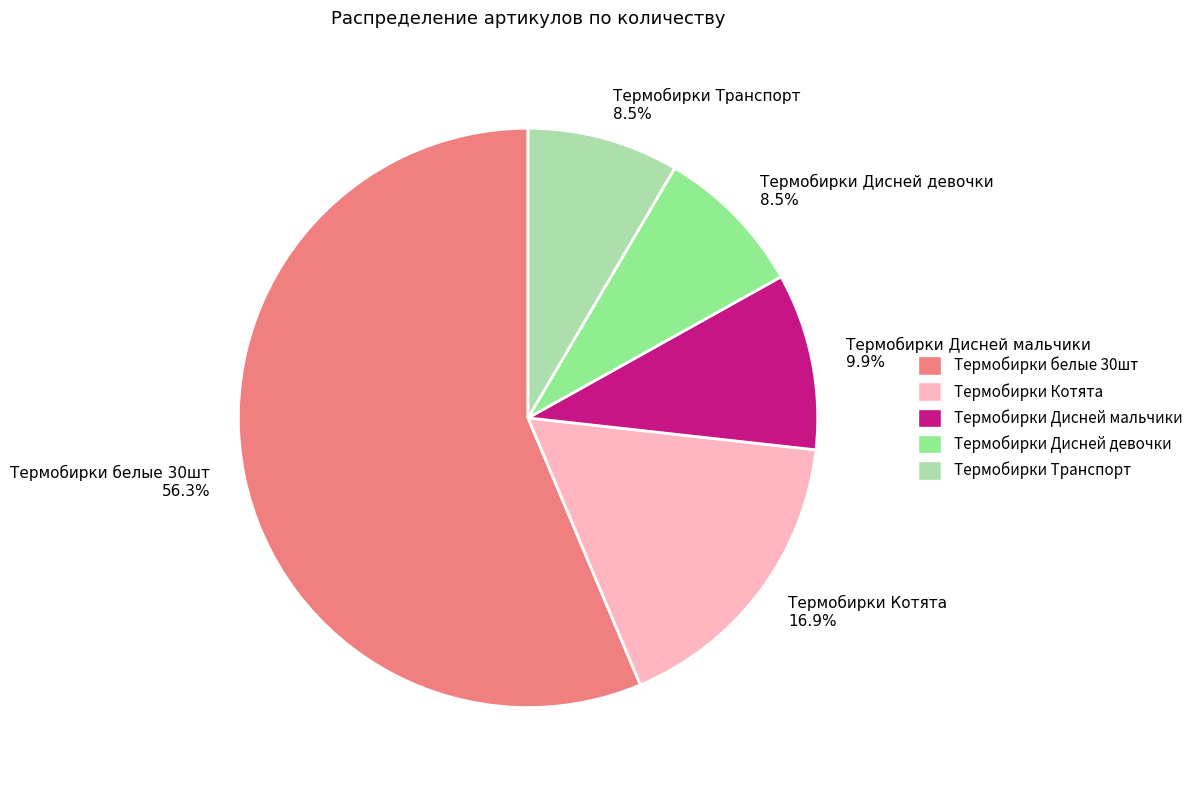

Is the sum of Термобирки Дисней девочки 8.5% and Термобирки Транспорт 8.5% greater than half?

No